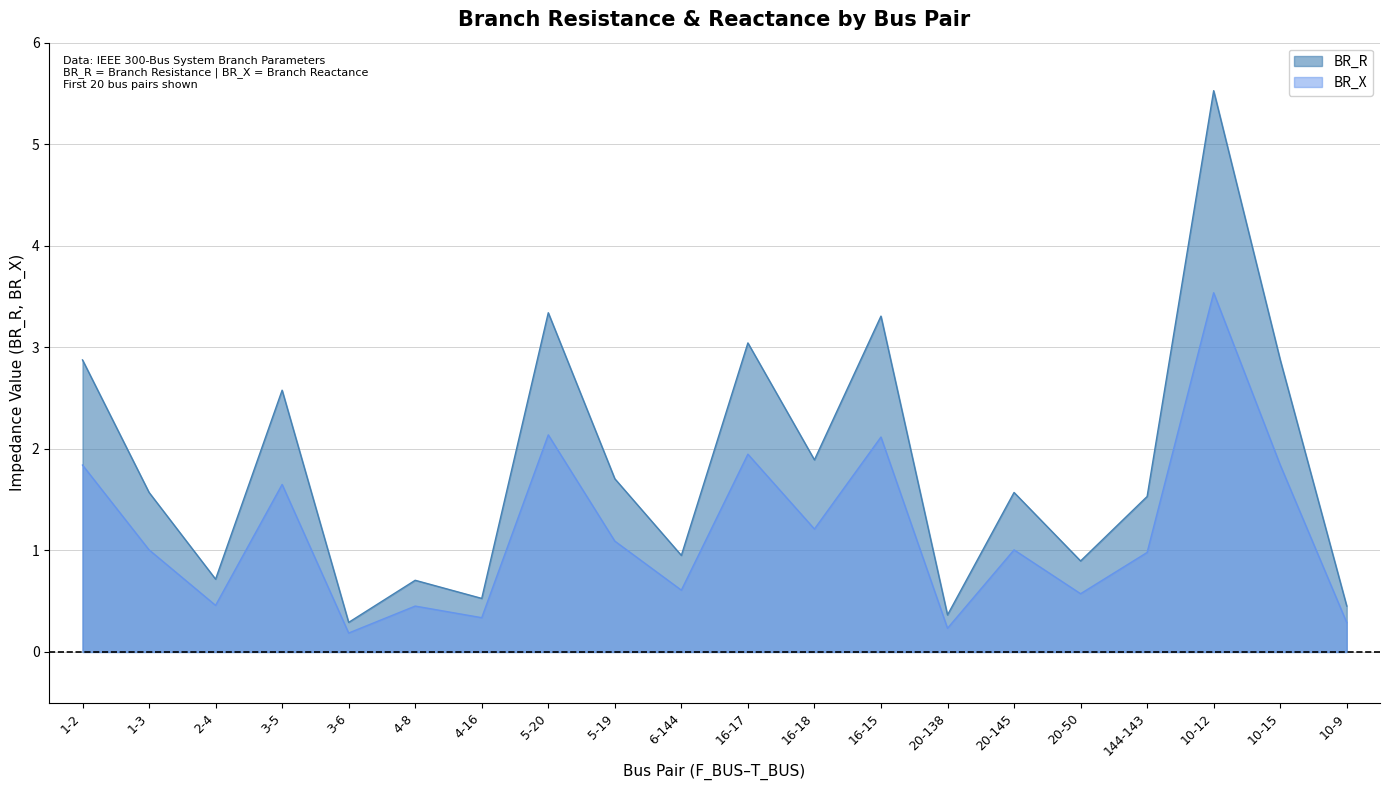

How many data points in BR_R are above 1?

12